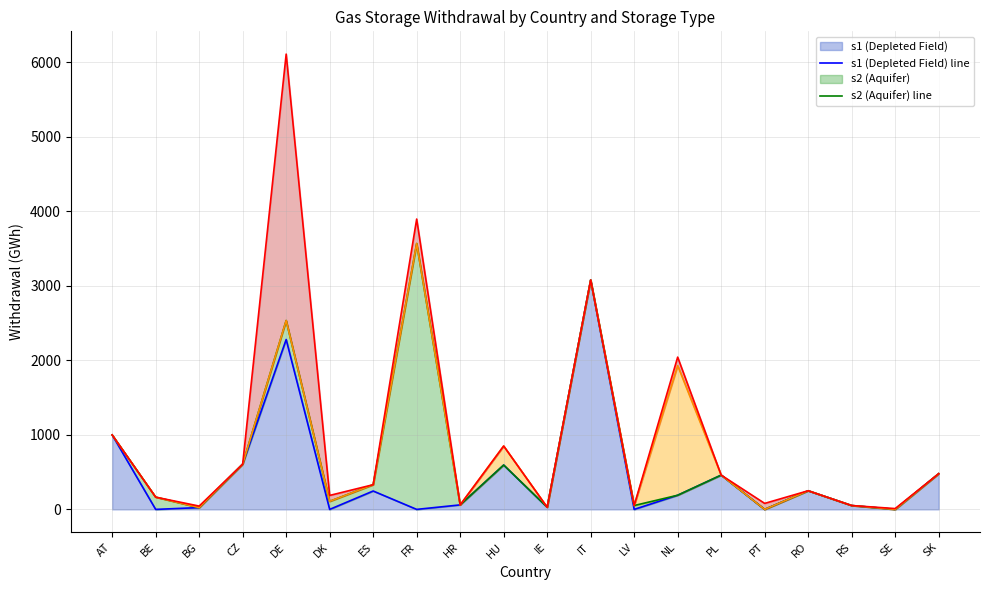

True or false: s1 (Depleted Field) line has more than 2 interior local peaks.

True